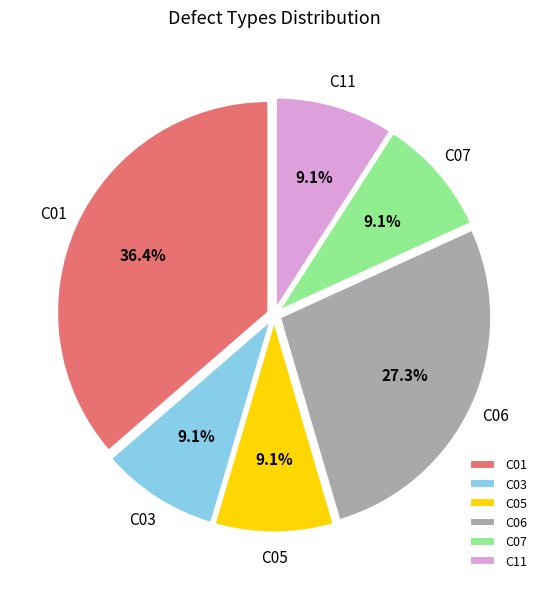

Which category has the biggest portion of the pie?

C01